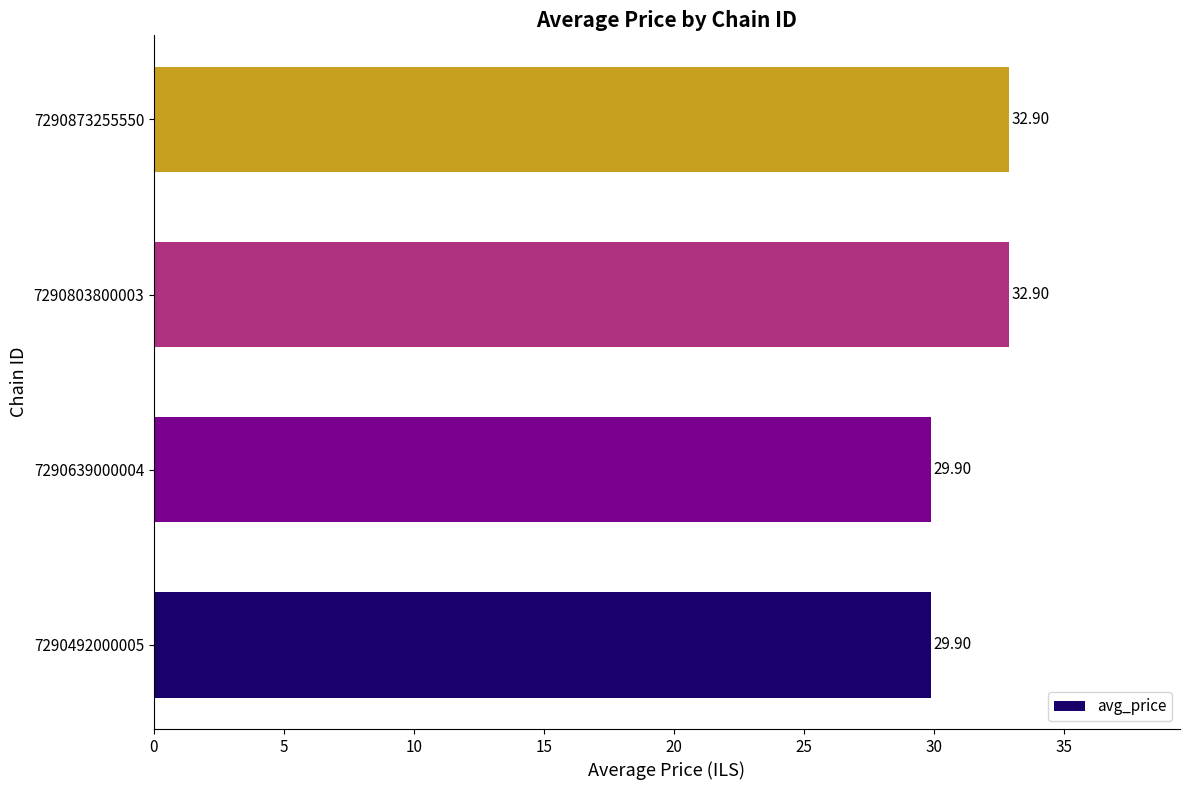

What is the change in value from 7290639000004 to 7290873255550?

+3.0